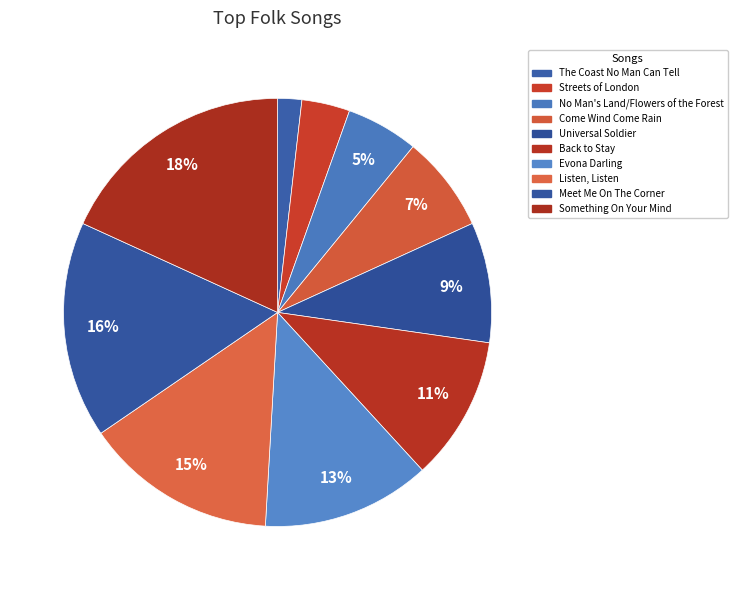

Which category has the smallest portion of the pie?

The Coast No Man Can Tell